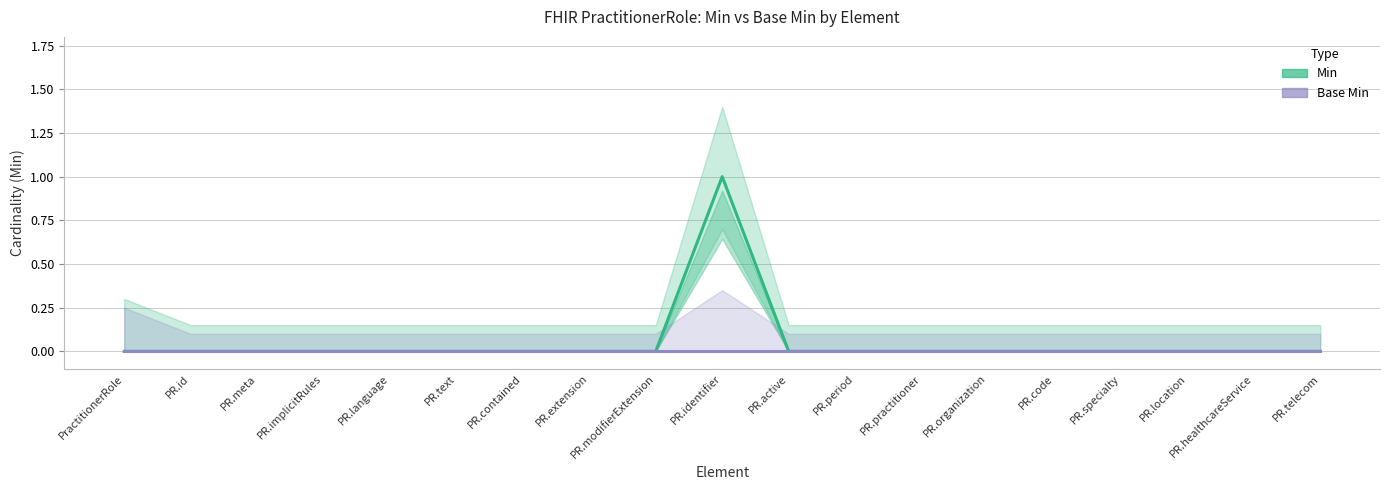

The value of Base Min at PR.healthcareService is 0. True or false?

True